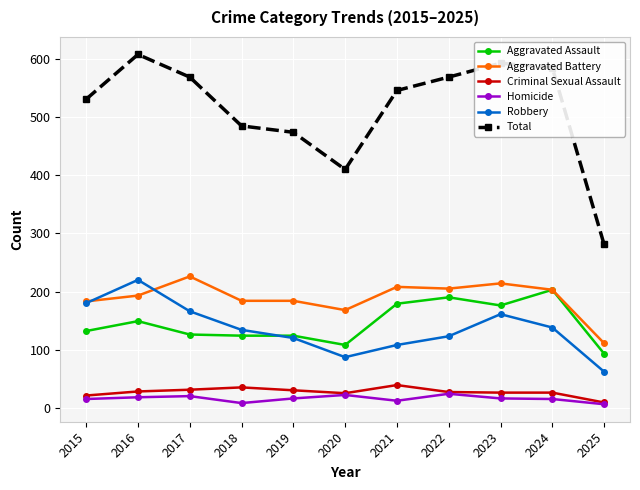

True or false: Total and Criminal Sexual Assault cross at least once.

False